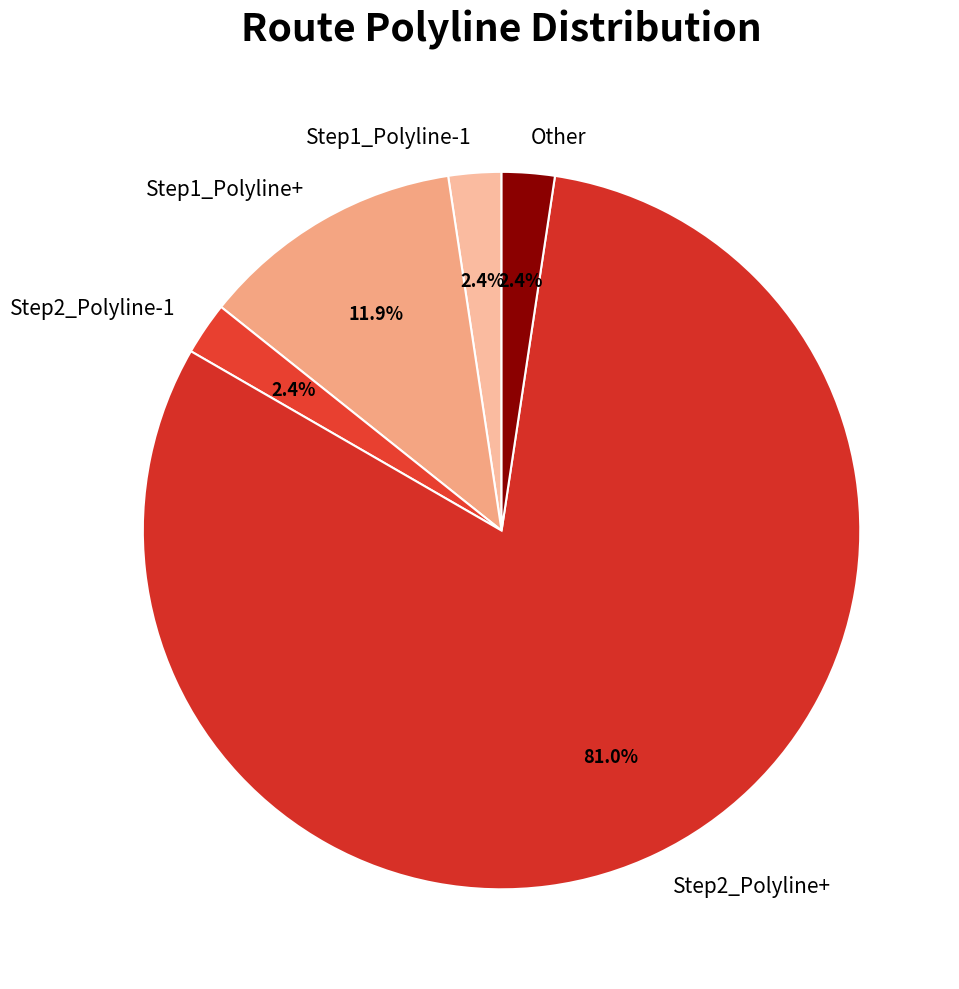

Which has a higher value, Step2_Polyline-1 or Step2_Polyline+?

Step2_Polyline+